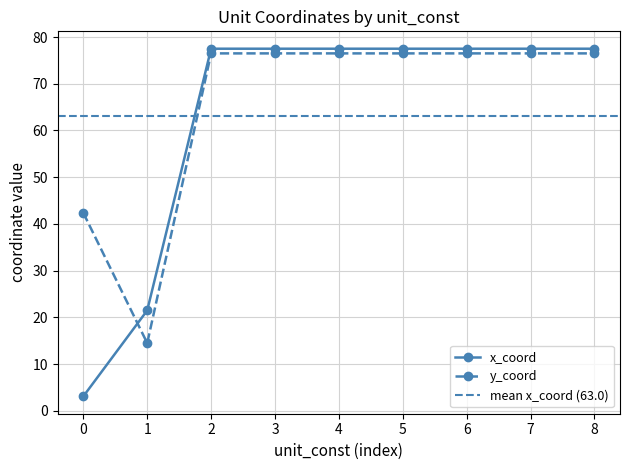

What is the value of the y_coord point at the 5th from the left?

76.5